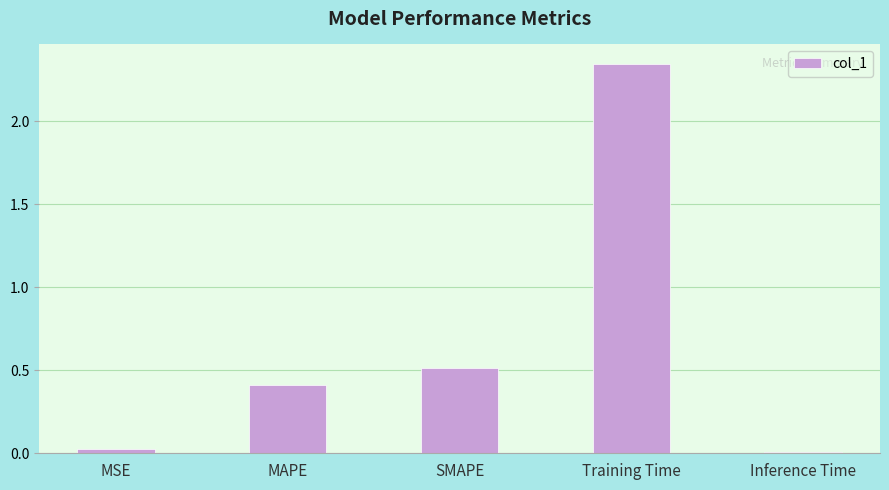

What is the sum of all values?

3.3